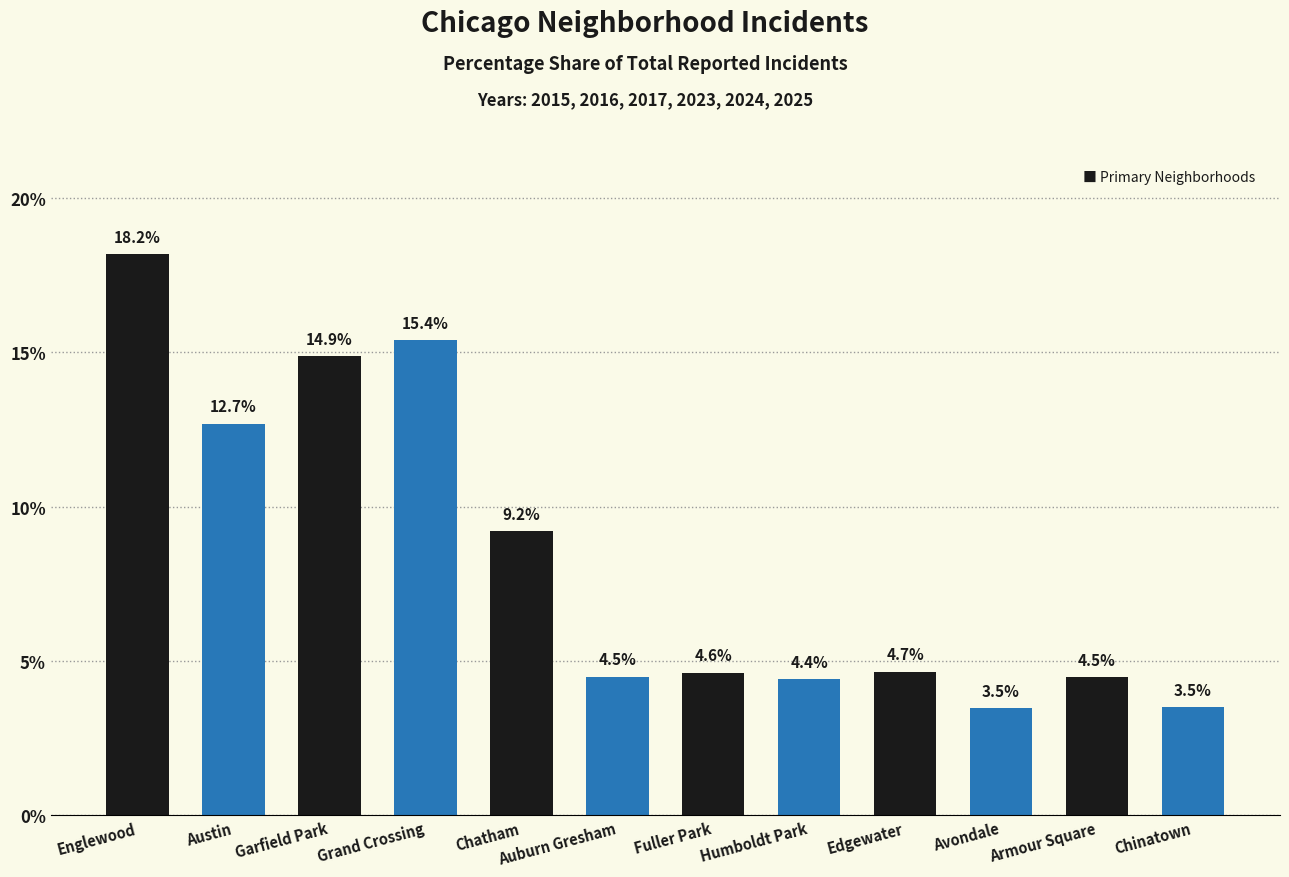

What is the label of the 2nd bar from the left?

Austin